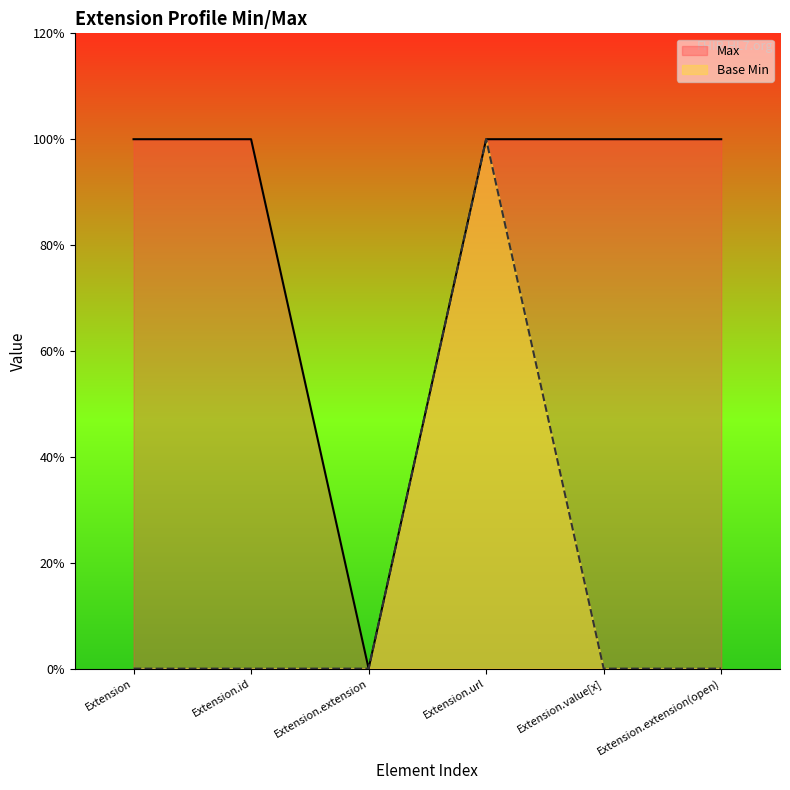

Rank the series by their average value, from highest to lowest.

Max, Base Min